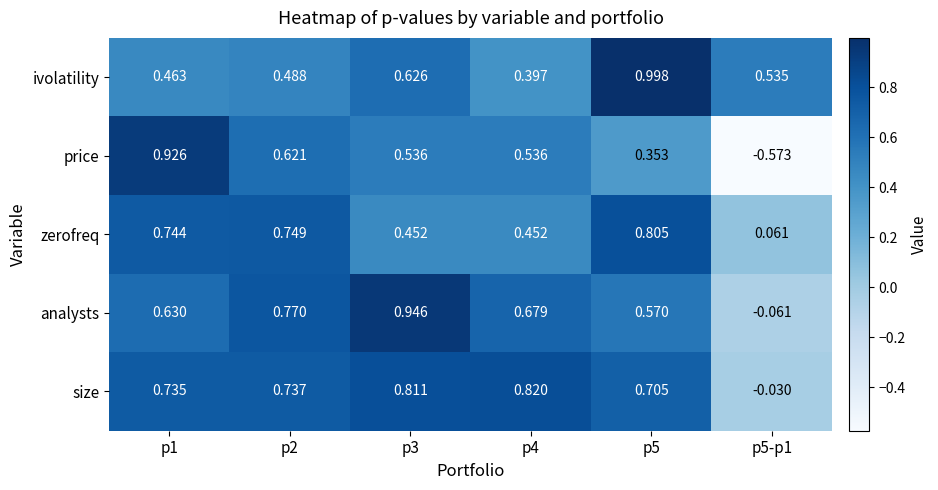

Rank the series by their maximum value, from highest to lowest.

ivolatility, analysts, price, size, zerofreq